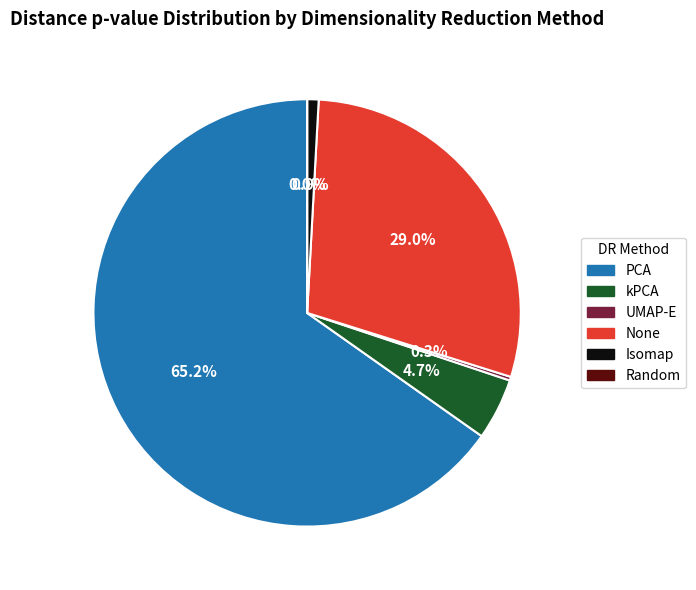

Which category has the biggest portion of the pie?

PCA